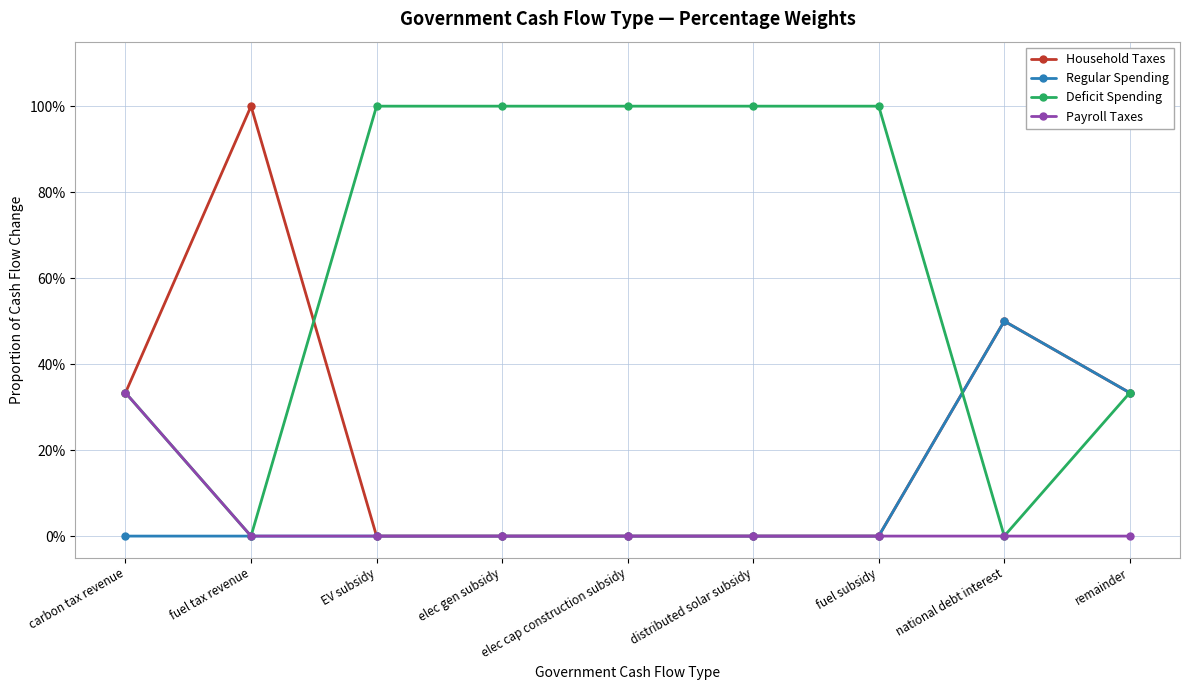

What are all the series names shown in the legend?

Household Taxes, Regular Spending, Deficit Spending, Payroll Taxes